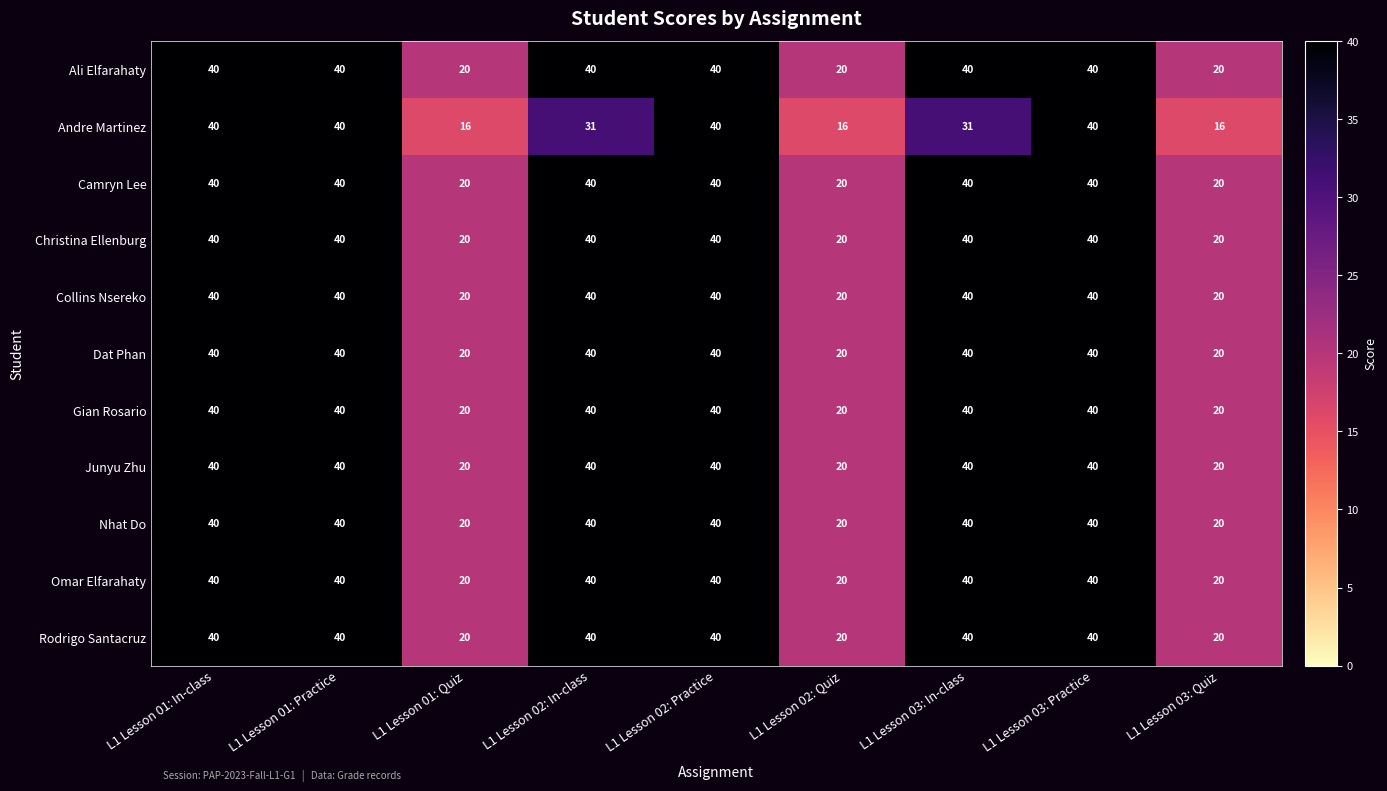

What is the total value across all series at L1 Lesson 03: Quiz?

216